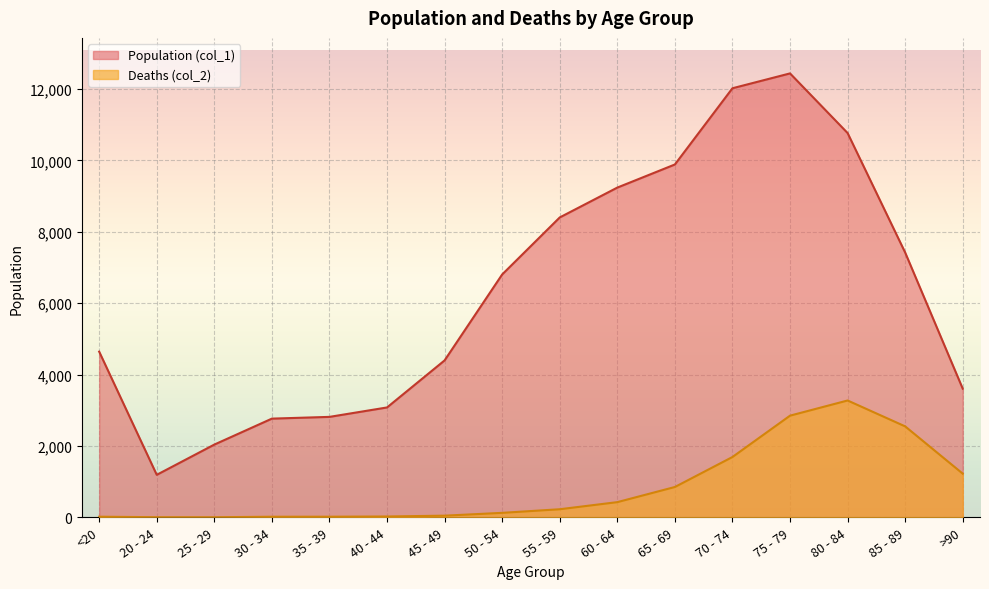

What is the value of the Population (col_1) point at the 12th from the left?

12018